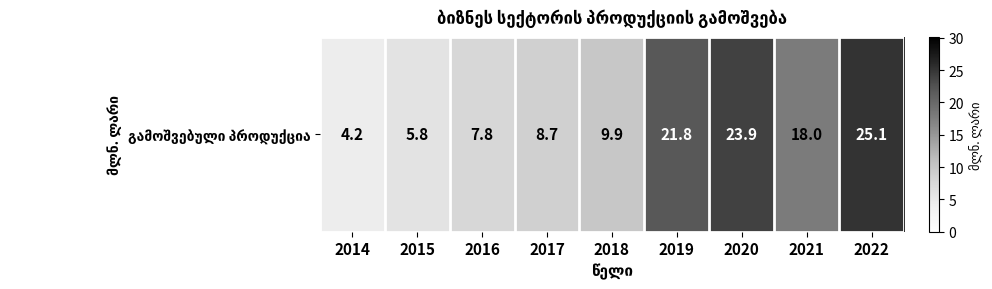

Rank the categories by value from highest to lowest.

2022, 2020, 2019, 2021, 2018, 2017, 2016, 2015, 2014